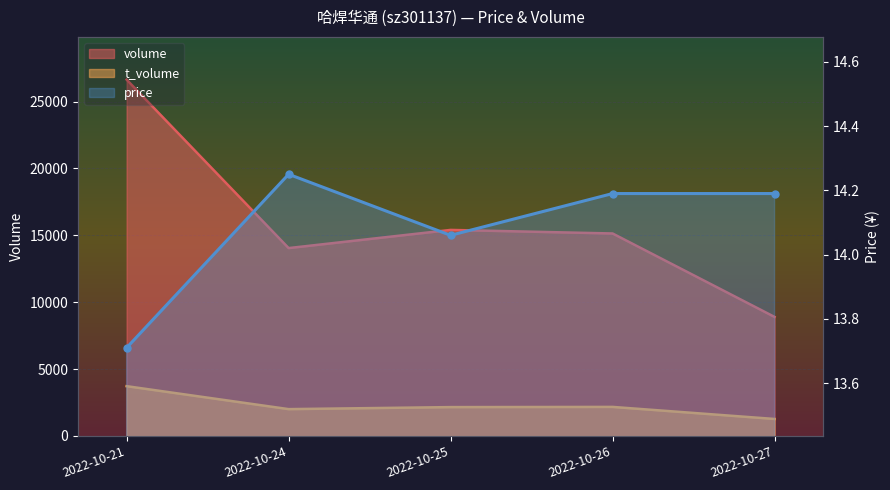

Reading left to right, extract all data points from this chart.

2022-10-21=13.7	2022-10-24=14.2	2022-10-25=14.1	2022-10-26=14.2	2022-10-27=14.2